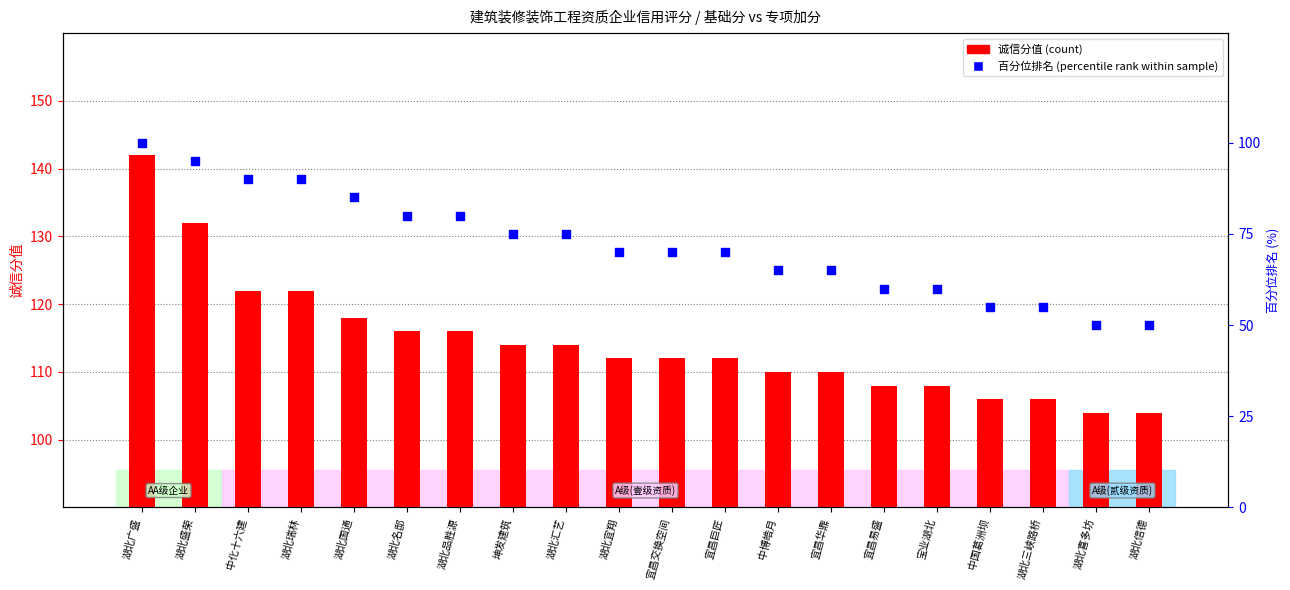

At how many categories does at least one series exceed 106?

16